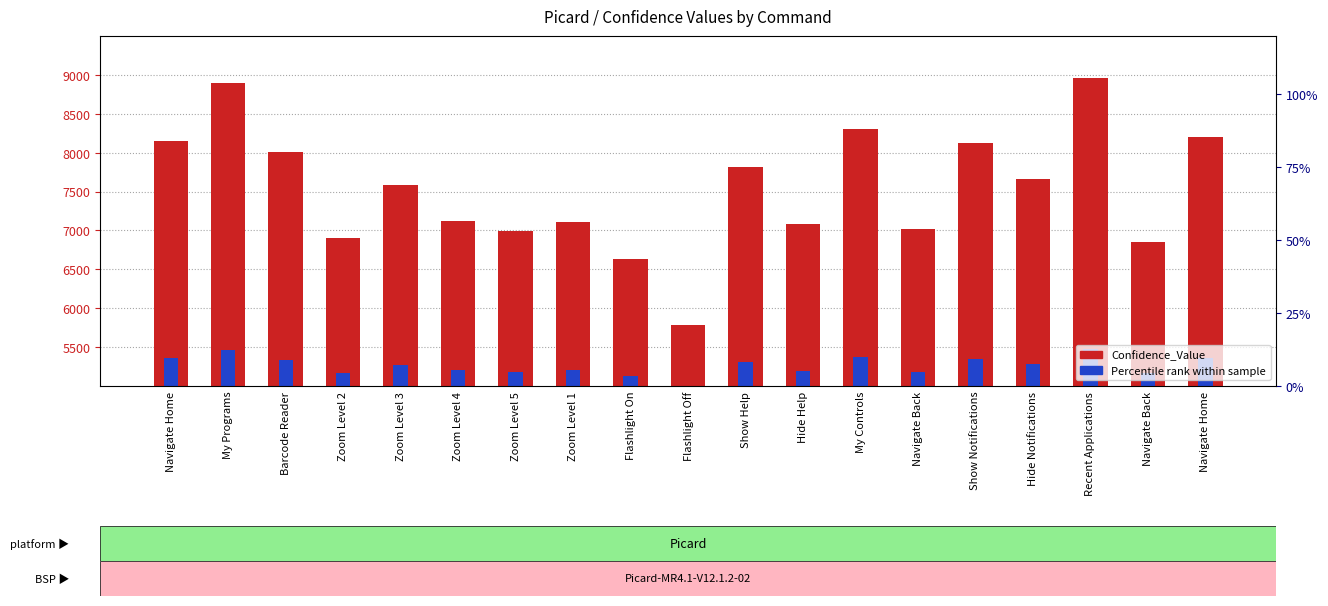

Where does the Confidence_Value series first go above 7584?

Navigate Home